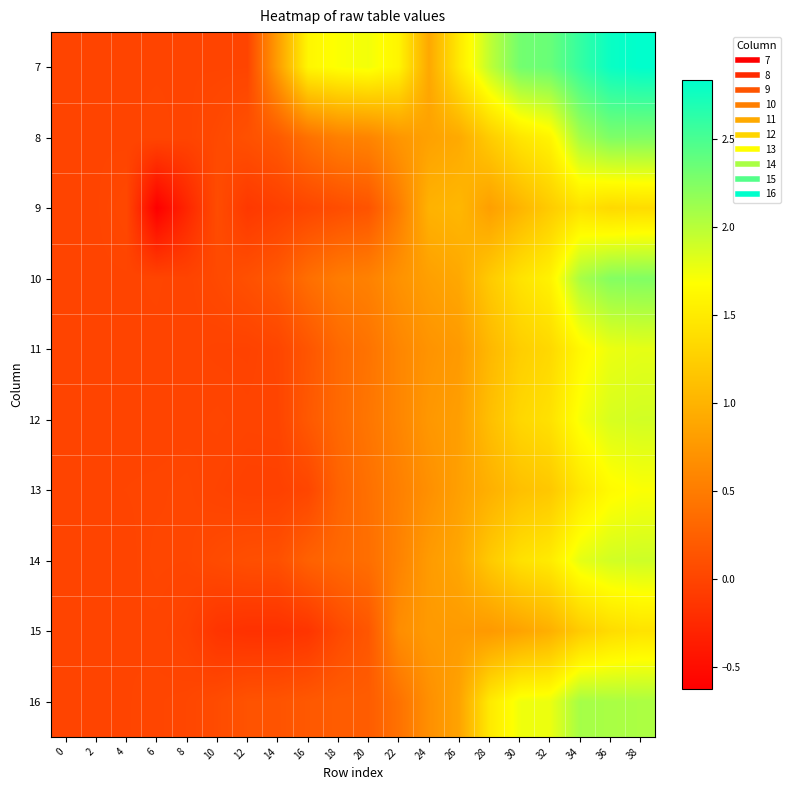

What is the total value across all series at 10?

0.1